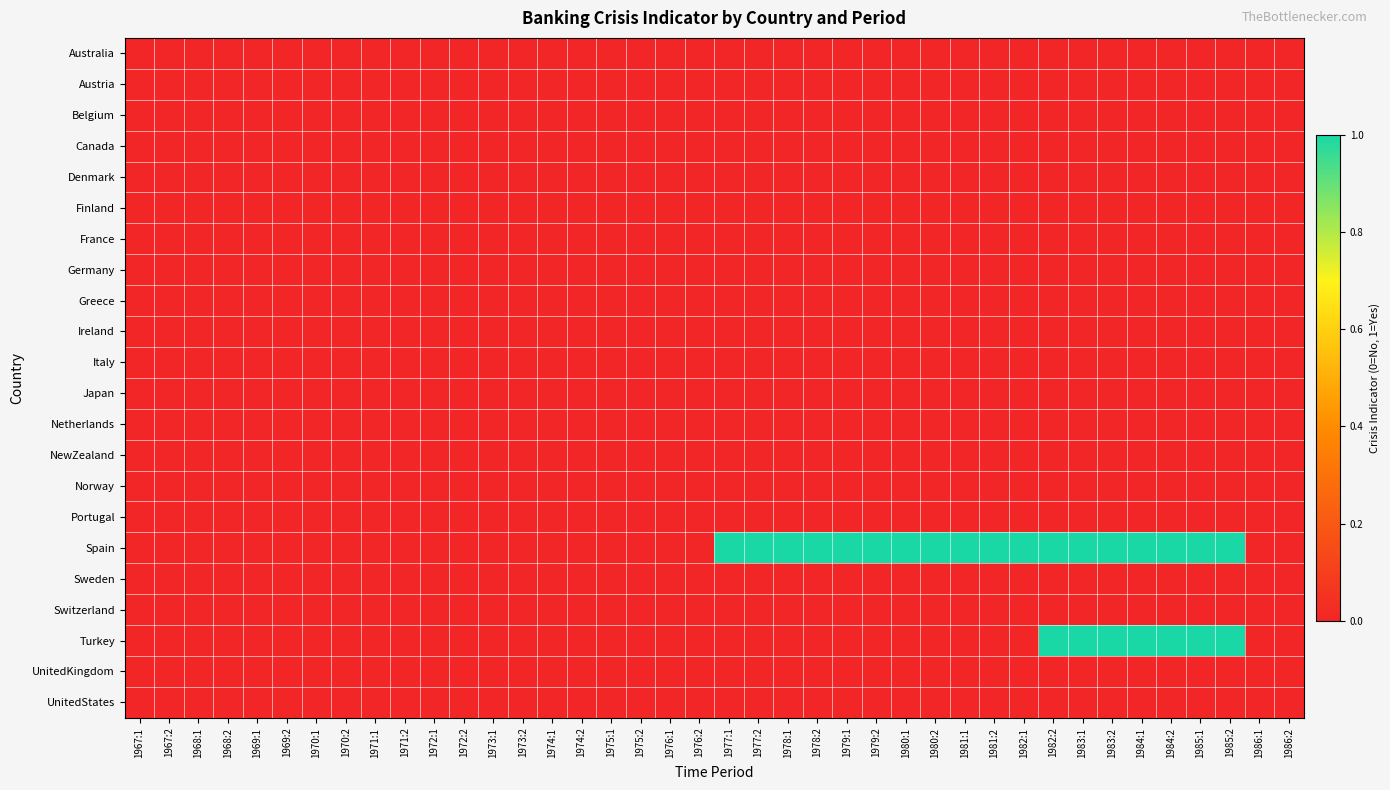

Reading right to left, what are all the values shown in this chart?

Australia: 1986:2=0	1986:1=0	1985:2=0	1985:1=0	1984:2=0	1984:1=0	1983:2=0	1983:1=0	1982:2=0	1982:1=0	1981:2=0	1981:1=0	1980:2=0	1980:1=0	1979:2=0	1979:1=0	1978:2=0	1978:1=0	1977:2=0	1977:1=0	1976:2=0	1976:1=0	1975:2=0	1975:1=0	1974:2=0	1974:1=0	1973:2=0	1973:1=0	1972:2=0	1972:1=0	1971:2=0	1971:1=0	1970:2=0	1970:1=0	1969:2=0	1969:1=0	1968:2=0	1968:1=0	1967:2=0	1967:1=0
Austria: 1986:2=0	1986:1=0	1985:2=0	1985:1=0	1984:2=0	1984:1=0	1983:2=0	1983:1=0	1982:2=0	1982:1=0	1981:2=0	1981:1=0	1980:2=0	1980:1=0	1979:2=0	1979:1=0	1978:2=0	1978:1=0	1977:2=0	1977:1=0	1976:2=0	1976:1=0	1975:2=0	1975:1=0	1974:2=0	1974:1=0	1973:2=0	1973:1=0	1972:2=0	1972:1=0	1971:2=0	1971:1=0	1970:2=0	1970:1=0	1969:2=0	1969:1=0	1968:2=0	1968:1=0	1967:2=0	1967:1=0
Belgium: 1986:2=0	1986:1=0	1985:2=0	1985:1=0	1984:2=0	1984:1=0	1983:2=0	1983:1=0	1982:2=0	1982:1=0	1981:2=0	1981:1=0	1980:2=0	1980:1=0	1979:2=0	1979:1=0	1978:2=0	1978:1=0	1977:2=0	1977:1=0	1976:2=0	1976:1=0	1975:2=0	1975:1=0	1974:2=0	1974:1=0	1973:2=0	1973:1=0	1972:2=0	1972:1=0	1971:2=0	1971:1=0	1970:2=0	1970:1=0	1969:2=0	1969:1=0	1968:2=0	1968:1=0	1967:2=0	1967:1=0
Canada: 1986:2=0	1986:1=0	1985:2=0	1985:1=0	1984:2=0	1984:1=0	1983:2=0	1983:1=0	1982:2=0	1982:1=0	1981:2=0	1981:1=0	1980:2=0	1980:1=0	1979:2=0	1979:1=0	1978:2=0	1978:1=0	1977:2=0	1977:1=0	1976:2=0	1976:1=0	1975:2=0	1975:1=0	1974:2=0	1974:1=0	1973:2=0	1973:1=0	1972:2=0	1972:1=0	1971:2=0	1971:1=0	1970:2=0	1970:1=0	1969:2=0	1969:1=0	1968:2=0	1968:1=0	1967:2=0	1967:1=0
Denmark: 1986:2=0	1986:1=0	1985:2=0	1985:1=0	1984:2=0	1984:1=0	1983:2=0	1983:1=0	1982:2=0	1982:1=0	1981:2=0	1981:1=0	1980:2=0	1980:1=0	1979:2=0	1979:1=0	1978:2=0	1978:1=0	1977:2=0	1977:1=0	1976:2=0	1976:1=0	1975:2=0	1975:1=0	1974:2=0	1974:1=0	1973:2=0	1973:1=0	1972:2=0	1972:1=0	1971:2=0	1971:1=0	1970:2=0	1970:1=0	1969:2=0	1969:1=0	1968:2=0	1968:1=0	1967:2=0	1967:1=0
Finland: 1986:2=0	1986:1=0	1985:2=0	1985:1=0	1984:2=0	1984:1=0	1983:2=0	1983:1=0	1982:2=0	1982:1=0	1981:2=0	1981:1=0	1980:2=0	1980:1=0	1979:2=0	1979:1=0	1978:2=0	1978:1=0	1977:2=0	1977:1=0	1976:2=0	1976:1=0	1975:2=0	1975:1=0	1974:2=0	1974:1=0	1973:2=0	1973:1=0	1972:2=0	1972:1=0	1971:2=0	1971:1=0	1970:2=0	1970:1=0	1969:2=0	1969:1=0	1968:2=0	1968:1=0	1967:2=0	1967:1=0
France: 1986:2=0	1986:1=0	1985:2=0	1985:1=0	1984:2=0	1984:1=0	1983:2=0	1983:1=0	1982:2=0	1982:1=0	1981:2=0	1981:1=0	1980:2=0	1980:1=0	1979:2=0	1979:1=0	1978:2=0	1978:1=0	1977:2=0	1977:1=0	1976:2=0	1976:1=0	1975:2=0	1975:1=0	1974:2=0	1974:1=0	1973:2=0	1973:1=0	1972:2=0	1972:1=0	1971:2=0	1971:1=0	1970:2=0	1970:1=0	1969:2=0	1969:1=0	1968:2=0	1968:1=0	1967:2=0	1967:1=0
Germany: 1986:2=0	1986:1=0	1985:2=0	1985:1=0	1984:2=0	1984:1=0	1983:2=0	1983:1=0	1982:2=0	1982:1=0	1981:2=0	1981:1=0	1980:2=0	1980:1=0	1979:2=0	1979:1=0	1978:2=0	1978:1=0	1977:2=0	1977:1=0	1976:2=0	1976:1=0	1975:2=0	1975:1=0	1974:2=0	1974:1=0	1973:2=0	1973:1=0	1972:2=0	1972:1=0	1971:2=0	1971:1=0	1970:2=0	1970:1=0	1969:2=0	1969:1=0	1968:2=0	1968:1=0	1967:2=0	1967:1=0
Greece: 1986:2=0	1986:1=0	1985:2=0	1985:1=0	1984:2=0	1984:1=0	1983:2=0	1983:1=0	1982:2=0	1982:1=0	1981:2=0	1981:1=0	1980:2=0	1980:1=0	1979:2=0	1979:1=0	1978:2=0	1978:1=0	1977:2=0	1977:1=0	1976:2=0	1976:1=0	1975:2=0	1975:1=0	1974:2=0	1974:1=0	1973:2=0	1973:1=0	1972:2=0	1972:1=0	1971:2=0	1971:1=0	1970:2=0	1970:1=0	1969:2=0	1969:1=0	1968:2=0	1968:1=0	1967:2=0	1967:1=0
Ireland: 1986:2=0	1986:1=0	1985:2=0	1985:1=0	1984:2=0	1984:1=0	1983:2=0	1983:1=0	1982:2=0	1982:1=0	1981:2=0	1981:1=0	1980:2=0	1980:1=0	1979:2=0	1979:1=0	1978:2=0	1978:1=0	1977:2=0	1977:1=0	1976:2=0	1976:1=0	1975:2=0	1975:1=0	1974:2=0	1974:1=0	1973:2=0	1973:1=0	1972:2=0	1972:1=0	1971:2=0	1971:1=0	1970:2=0	1970:1=0	1969:2=0	1969:1=0	1968:2=0	1968:1=0	1967:2=0	1967:1=0
Italy: 1986:2=0	1986:1=0	1985:2=0	1985:1=0	1984:2=0	1984:1=0	1983:2=0	1983:1=0	1982:2=0	1982:1=0	1981:2=0	1981:1=0	1980:2=0	1980:1=0	1979:2=0	1979:1=0	1978:2=0	1978:1=0	1977:2=0	1977:1=0	1976:2=0	1976:1=0	1975:2=0	1975:1=0	1974:2=0	1974:1=0	1973:2=0	1973:1=0	1972:2=0	1972:1=0	1971:2=0	1971:1=0	1970:2=0	1970:1=0	1969:2=0	1969:1=0	1968:2=0	1968:1=0	1967:2=0	1967:1=0
Japan: 1986:2=0	1986:1=0	1985:2=0	1985:1=0	1984:2=0	1984:1=0	1983:2=0	1983:1=0	1982:2=0	1982:1=0	1981:2=0	1981:1=0	1980:2=0	1980:1=0	1979:2=0	1979:1=0	1978:2=0	1978:1=0	1977:2=0	1977:1=0	1976:2=0	1976:1=0	1975:2=0	1975:1=0	1974:2=0	1974:1=0	1973:2=0	1973:1=0	1972:2=0	1972:1=0	1971:2=0	1971:1=0	1970:2=0	1970:1=0	1969:2=0	1969:1=0	1968:2=0	1968:1=0	1967:2=0	1967:1=0
Netherlands: 1986:2=0	1986:1=0	1985:2=0	1985:1=0	1984:2=0	1984:1=0	1983:2=0	1983:1=0	1982:2=0	1982:1=0	1981:2=0	1981:1=0	1980:2=0	1980:1=0	1979:2=0	1979:1=0	1978:2=0	1978:1=0	1977:2=0	1977:1=0	1976:2=0	1976:1=0	1975:2=0	1975:1=0	1974:2=0	1974:1=0	1973:2=0	1973:1=0	1972:2=0	1972:1=0	1971:2=0	1971:1=0	1970:2=0	1970:1=0	1969:2=0	1969:1=0	1968:2=0	1968:1=0	1967:2=0	1967:1=0
NewZealand: 1986:2=0	1986:1=0	1985:2=0	1985:1=0	1984:2=0	1984:1=0	1983:2=0	1983:1=0	1982:2=0	1982:1=0	1981:2=0	1981:1=0	1980:2=0	1980:1=0	1979:2=0	1979:1=0	1978:2=0	1978:1=0	1977:2=0	1977:1=0	1976:2=0	1976:1=0	1975:2=0	1975:1=0	1974:2=0	1974:1=0	1973:2=0	1973:1=0	1972:2=0	1972:1=0	1971:2=0	1971:1=0	1970:2=0	1970:1=0	1969:2=0	1969:1=0	1968:2=0	1968:1=0	1967:2=0	1967:1=0
Norway: 1986:2=0	1986:1=0	1985:2=0	1985:1=0	1984:2=0	1984:1=0	1983:2=0	1983:1=0	1982:2=0	1982:1=0	1981:2=0	1981:1=0	1980:2=0	1980:1=0	1979:2=0	1979:1=0	1978:2=0	1978:1=0	1977:2=0	1977:1=0	1976:2=0	1976:1=0	1975:2=0	1975:1=0	1974:2=0	1974:1=0	1973:2=0	1973:1=0	1972:2=0	1972:1=0	1971:2=0	1971:1=0	1970:2=0	1970:1=0	1969:2=0	1969:1=0	1968:2=0	1968:1=0	1967:2=0	1967:1=0
Portugal: 1986:2=0	1986:1=0	1985:2=0	1985:1=0	1984:2=0	1984:1=0	1983:2=0	1983:1=0	1982:2=0	1982:1=0	1981:2=0	1981:1=0	1980:2=0	1980:1=0	1979:2=0	1979:1=0	1978:2=0	1978:1=0	1977:2=0	1977:1=0	1976:2=0	1976:1=0	1975:2=0	1975:1=0	1974:2=0	1974:1=0	1973:2=0	1973:1=0	1972:2=0	1972:1=0	1971:2=0	1971:1=0	1970:2=0	1970:1=0	1969:2=0	1969:1=0	1968:2=0	1968:1=0	1967:2=0	1967:1=0
Spain: 1986:2=0	1986:1=0	1985:2=1	1985:1=1	1984:2=1	1984:1=1	1983:2=1	1983:1=1	1982:2=1	1982:1=1	1981:2=1	1981:1=1	1980:2=1	1980:1=1	1979:2=1	1979:1=1	1978:2=1	1978:1=1	1977:2=1	1977:1=1	1976:2=0	1976:1=0	1975:2=0	1975:1=0	1974:2=0	1974:1=0	1973:2=0	1973:1=0	1972:2=0	1972:1=0	1971:2=0	1971:1=0	1970:2=0	1970:1=0	1969:2=0	1969:1=0	1968:2=0	1968:1=0	1967:2=0	1967:1=0
Sweden: 1986:2=0	1986:1=0	1985:2=0	1985:1=0	1984:2=0	1984:1=0	1983:2=0	1983:1=0	1982:2=0	1982:1=0	1981:2=0	1981:1=0	1980:2=0	1980:1=0	1979:2=0	1979:1=0	1978:2=0	1978:1=0	1977:2=0	1977:1=0	1976:2=0	1976:1=0	1975:2=0	1975:1=0	1974:2=0	1974:1=0	1973:2=0	1973:1=0	1972:2=0	1972:1=0	1971:2=0	1971:1=0	1970:2=0	1970:1=0	1969:2=0	1969:1=0	1968:2=0	1968:1=0	1967:2=0	1967:1=0
Switzerland: 1986:2=0	1986:1=0	1985:2=0	1985:1=0	1984:2=0	1984:1=0	1983:2=0	1983:1=0	1982:2=0	1982:1=0	1981:2=0	1981:1=0	1980:2=0	1980:1=0	1979:2=0	1979:1=0	1978:2=0	1978:1=0	1977:2=0	1977:1=0	1976:2=0	1976:1=0	1975:2=0	1975:1=0	1974:2=0	1974:1=0	1973:2=0	1973:1=0	1972:2=0	1972:1=0	1971:2=0	1971:1=0	1970:2=0	1970:1=0	1969:2=0	1969:1=0	1968:2=0	1968:1=0	1967:2=0	1967:1=0
Turkey: 1986:2=0	1986:1=0	1985:2=1	1985:1=1	1984:2=1	1984:1=1	1983:2=1	1983:1=1	1982:2=1	1982:1=0	1981:2=0	1981:1=0	1980:2=0	1980:1=0	1979:2=0	1979:1=0	1978:2=0	1978:1=0	1977:2=0	1977:1=0	1976:2=0	1976:1=0	1975:2=0	1975:1=0	1974:2=0	1974:1=0	1973:2=0	1973:1=0	1972:2=0	1972:1=0	1971:2=0	1971:1=0	1970:2=0	1970:1=0	1969:2=0	1969:1=0	1968:2=0	1968:1=0	1967:2=0	1967:1=0
UnitedKingdom: 1986:2=0	1986:1=0	1985:2=0	1985:1=0	1984:2=0	1984:1=0	1983:2=0	1983:1=0	1982:2=0	1982:1=0	1981:2=0	1981:1=0	1980:2=0	1980:1=0	1979:2=0	1979:1=0	1978:2=0	1978:1=0	1977:2=0	1977:1=0	1976:2=0	1976:1=0	1975:2=0	1975:1=0	1974:2=0	1974:1=0	1973:2=0	1973:1=0	1972:2=0	1972:1=0	1971:2=0	1971:1=0	1970:2=0	1970:1=0	1969:2=0	1969:1=0	1968:2=0	1968:1=0	1967:2=0	1967:1=0
UnitedStates: 1986:2=0	1986:1=0	1985:2=0	1985:1=0	1984:2=0	1984:1=0	1983:2=0	1983:1=0	1982:2=0	1982:1=0	1981:2=0	1981:1=0	1980:2=0	1980:1=0	1979:2=0	1979:1=0	1978:2=0	1978:1=0	1977:2=0	1977:1=0	1976:2=0	1976:1=0	1975:2=0	1975:1=0	1974:2=0	1974:1=0	1973:2=0	1973:1=0	1972:2=0	1972:1=0	1971:2=0	1971:1=0	1970:2=0	1970:1=0	1969:2=0	1969:1=0	1968:2=0	1968:1=0	1967:2=0	1967:1=0